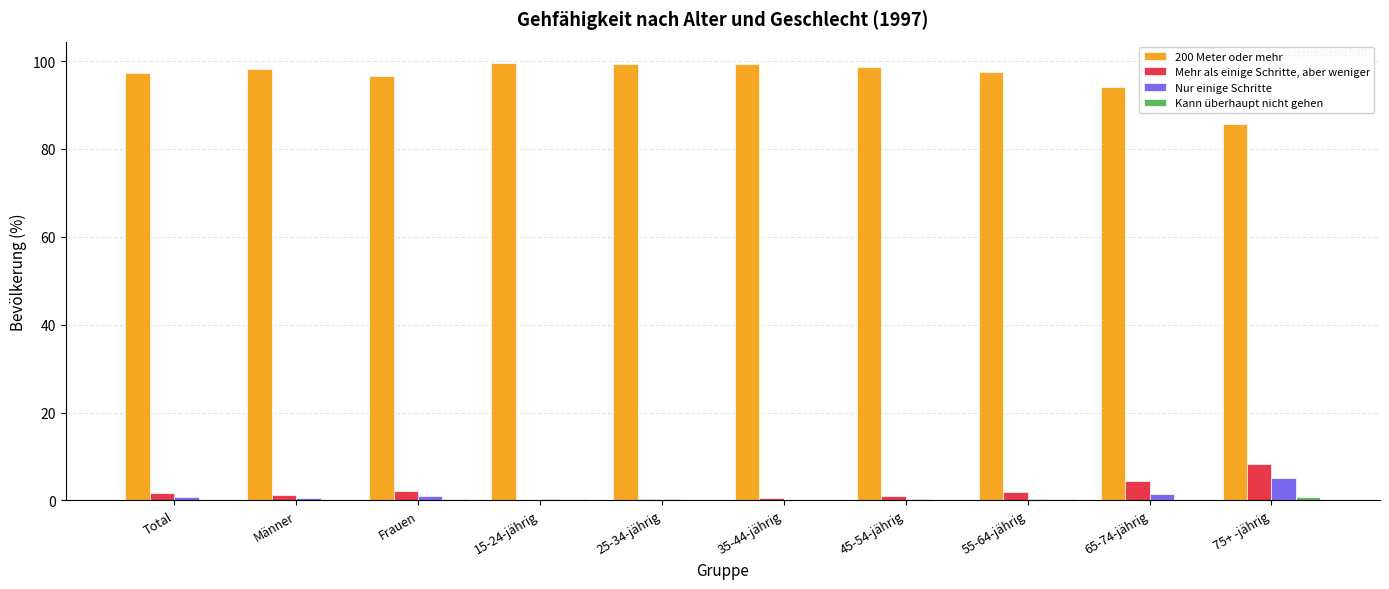

The Mehr als einige Schritte, aber weniger series shows 8.4 at 75+ -jährig. True or false?

True